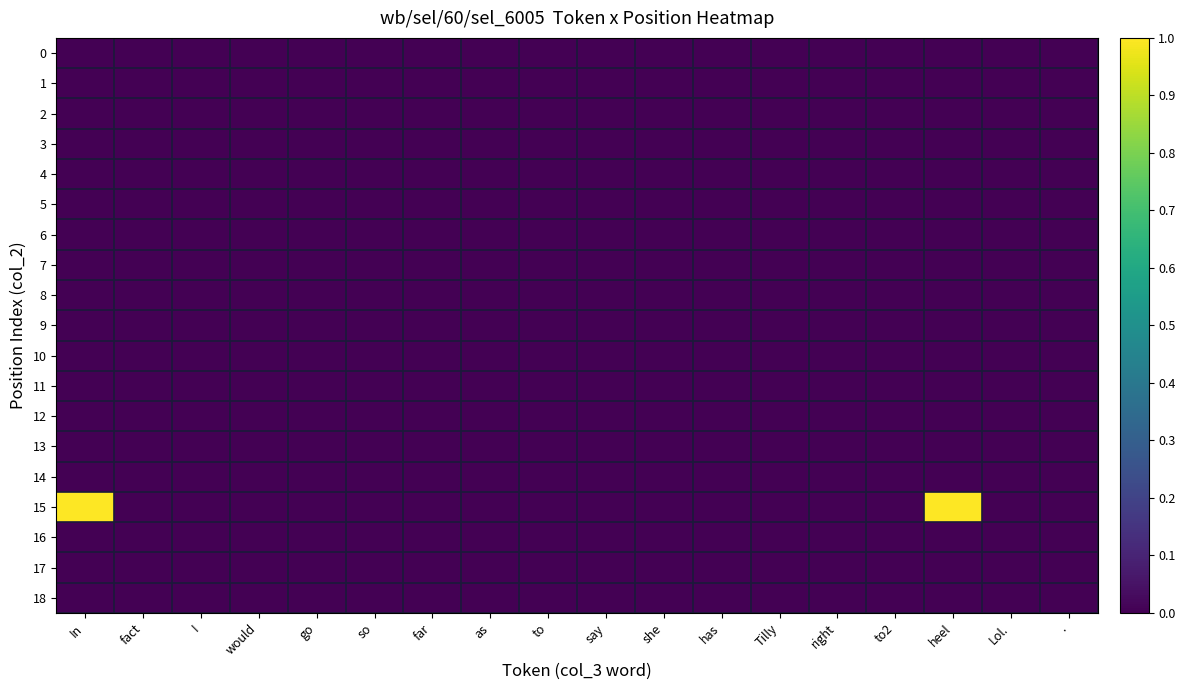

Reading right to left, list all the values displayed in this chart.

0: .=0	Lol.=0	heel=0	to2=0	right=0	Tilly=0	has=0	she=0	say=0	to=0	as=0	far=0	so=0	go=0	would=0	I=0	fact=0	In=0
1: .=0	Lol.=0	heel=0	to2=0	right=0	Tilly=0	has=0	she=0	say=0	to=0	as=0	far=0	so=0	go=0	would=0	I=0	fact=0	In=0
2: .=0	Lol.=0	heel=0	to2=0	right=0	Tilly=0	has=0	she=0	say=0	to=0	as=0	far=0	so=0	go=0	would=0	I=0	fact=0	In=0
3: .=0	Lol.=0	heel=0	to2=0	right=0	Tilly=0	has=0	she=0	say=0	to=0	as=0	far=0	so=0	go=0	would=0	I=0	fact=0	In=0
4: .=0	Lol.=0	heel=0	to2=0	right=0	Tilly=0	has=0	she=0	say=0	to=0	as=0	far=0	so=0	go=0	would=0	I=0	fact=0	In=0
5: .=0	Lol.=0	heel=0	to2=0	right=0	Tilly=0	has=0	she=0	say=0	to=0	as=0	far=0	so=0	go=0	would=0	I=0	fact=0	In=0
6: .=0	Lol.=0	heel=0	to2=0	right=0	Tilly=0	has=0	she=0	say=0	to=0	as=0	far=0	so=0	go=0	would=0	I=0	fact=0	In=0
7: .=0	Lol.=0	heel=0	to2=0	right=0	Tilly=0	has=0	she=0	say=0	to=0	as=0	far=0	so=0	go=0	would=0	I=0	fact=0	In=0
8: .=0	Lol.=0	heel=0	to2=0	right=0	Tilly=0	has=0	she=0	say=0	to=0	as=0	far=0	so=0	go=0	would=0	I=0	fact=0	In=0
9: .=0	Lol.=0	heel=0	to2=0	right=0	Tilly=0	has=0	she=0	say=0	to=0	as=0	far=0	so=0	go=0	would=0	I=0	fact=0	In=0
10: .=0	Lol.=0	heel=0	to2=0	right=0	Tilly=0	has=0	she=0	say=0	to=0	as=0	far=0	so=0	go=0	would=0	I=0	fact=0	In=0
11: .=0	Lol.=0	heel=0	to2=0	right=0	Tilly=0	has=0	she=0	say=0	to=0	as=0	far=0	so=0	go=0	would=0	I=0	fact=0	In=0
12: .=0	Lol.=0	heel=0	to2=0	right=0	Tilly=0	has=0	she=0	say=0	to=0	as=0	far=0	so=0	go=0	would=0	I=0	fact=0	In=0
13: .=0	Lol.=0	heel=0	to2=0	right=0	Tilly=0	has=0	she=0	say=0	to=0	as=0	far=0	so=0	go=0	would=0	I=0	fact=0	In=0
14: .=0	Lol.=0	heel=0	to2=0	right=0	Tilly=0	has=0	she=0	say=0	to=0	as=0	far=0	so=0	go=0	would=0	I=0	fact=0	In=0
15: .=0	Lol.=0	heel=1	to2=0	right=0	Tilly=0	has=0	she=0	say=0	to=0	as=0	far=0	so=0	go=0	would=0	I=0	fact=0	In=1
16: .=0	Lol.=0	heel=0	to2=0	right=0	Tilly=0	has=0	she=0	say=0	to=0	as=0	far=0	so=0	go=0	would=0	I=0	fact=0	In=0
17: .=0	Lol.=0	heel=0	to2=0	right=0	Tilly=0	has=0	she=0	say=0	to=0	as=0	far=0	so=0	go=0	would=0	I=0	fact=0	In=0
18: .=0	Lol.=0	heel=0	to2=0	right=0	Tilly=0	has=0	she=0	say=0	to=0	as=0	far=0	so=0	go=0	would=0	I=0	fact=0	In=0